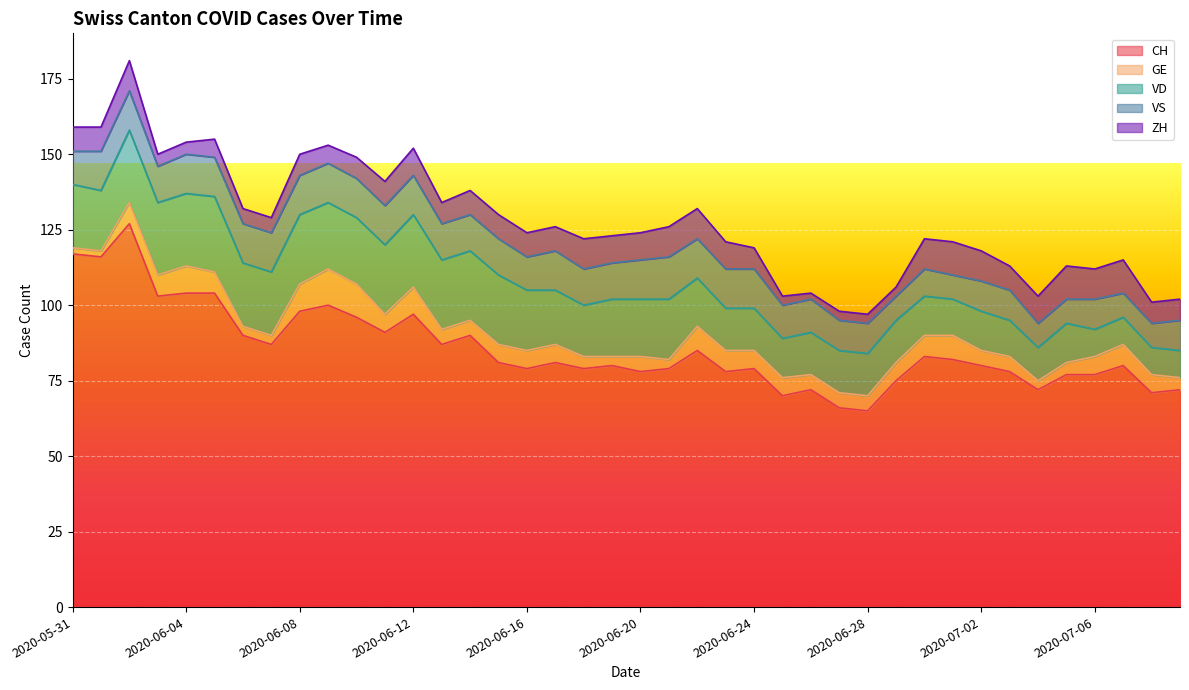

Rank the series at 2020-07-07 from highest to lowest value.

CH, ZH, VD, VS, GE